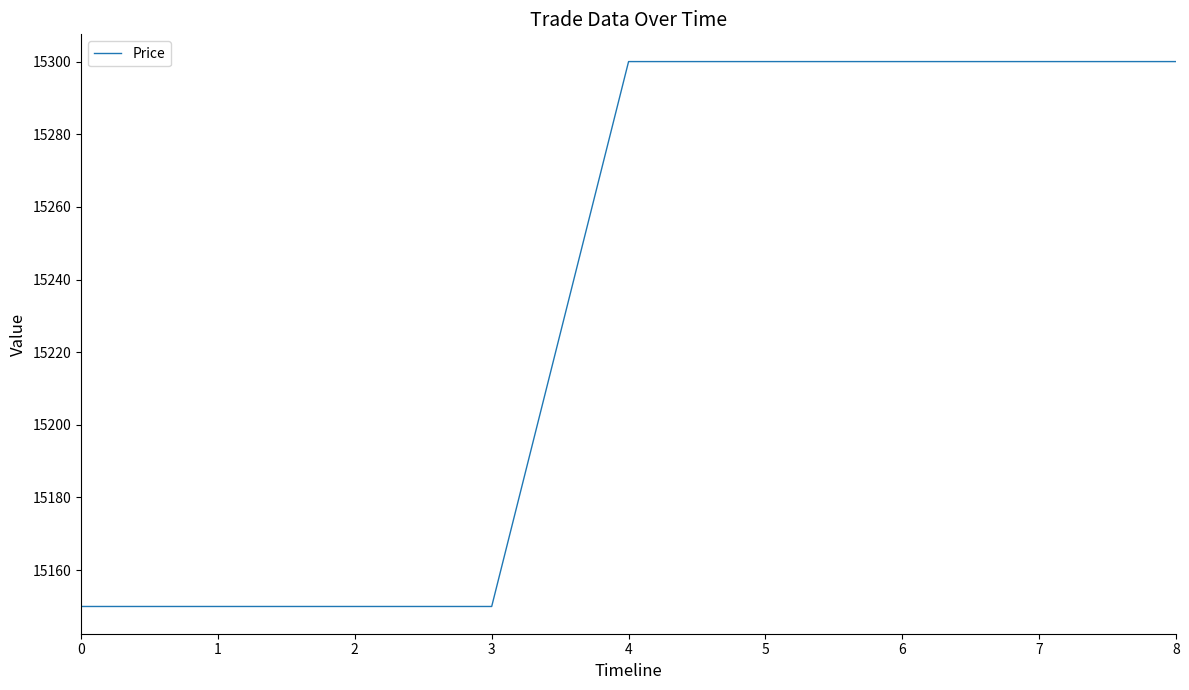

What is the smallest value displayed?

15150